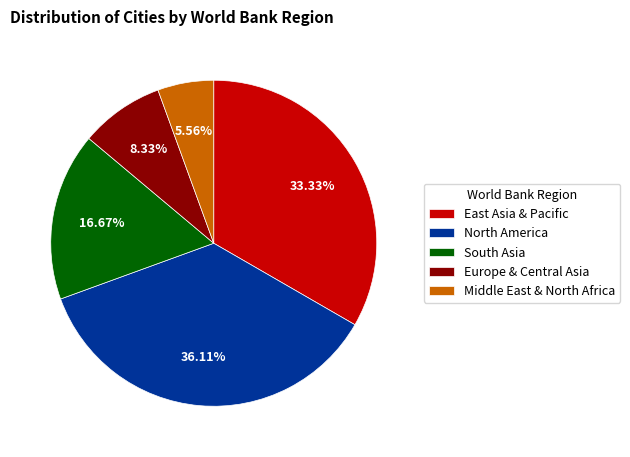

Approximately how many times larger is the value at South Asia compared to Middle East & North Africa?

3.0